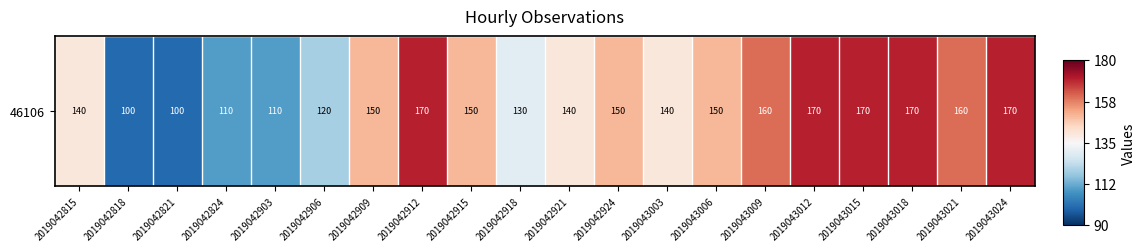

Is it true that the value at 2019042903 is -25?

True